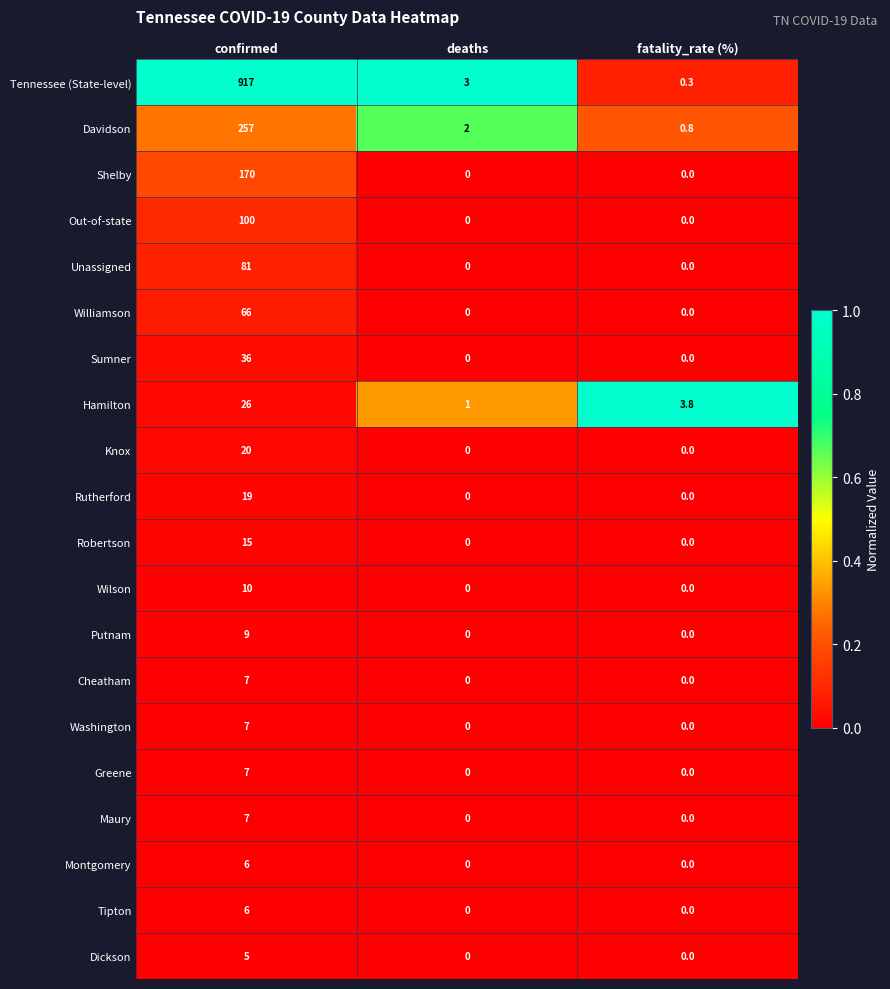

What is the spread (max minus min) of values at fatality_rate (%)?

3.8